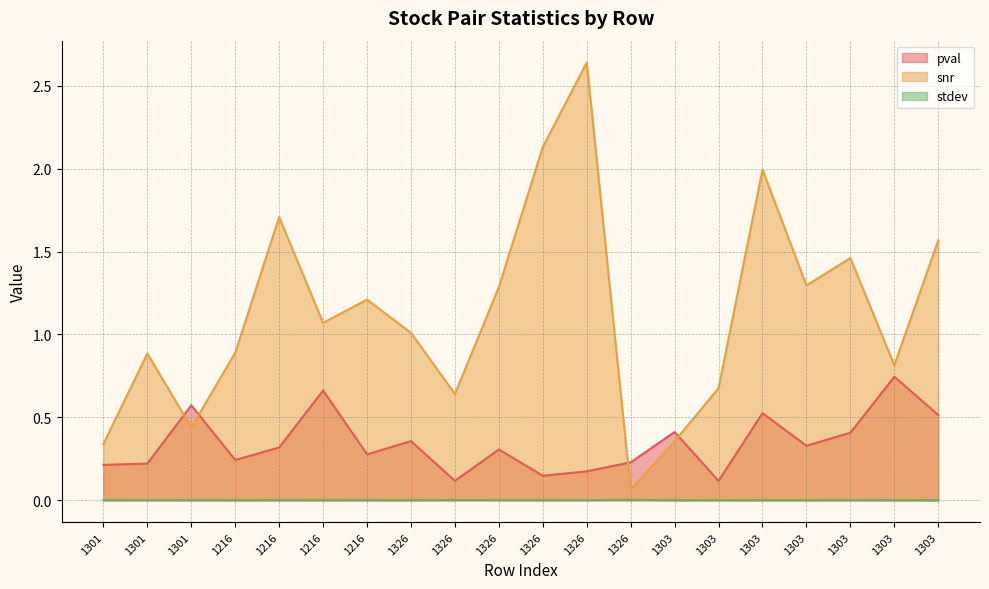

What is the total value across all series at 1216?

1.1